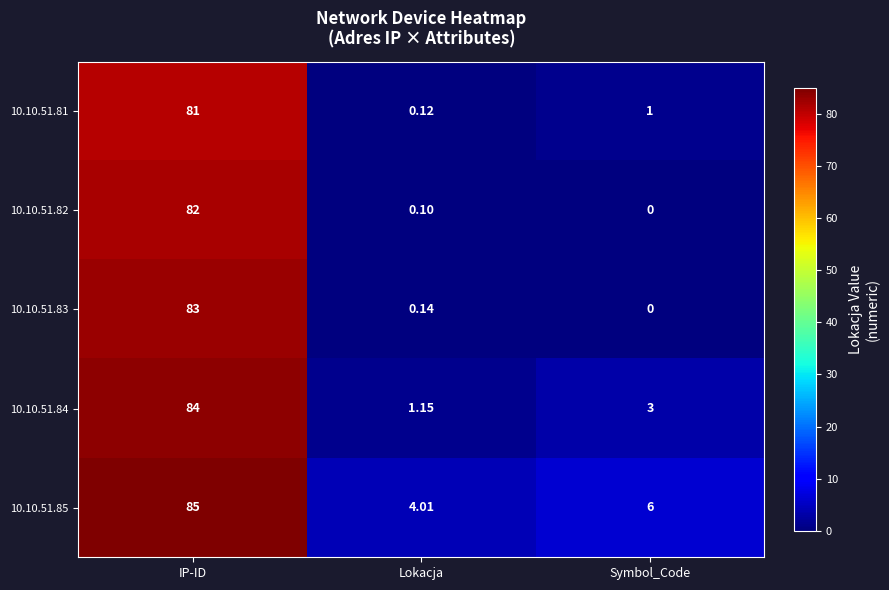

At which label does 10.10.51.81 first exceed 1?

IP-ID